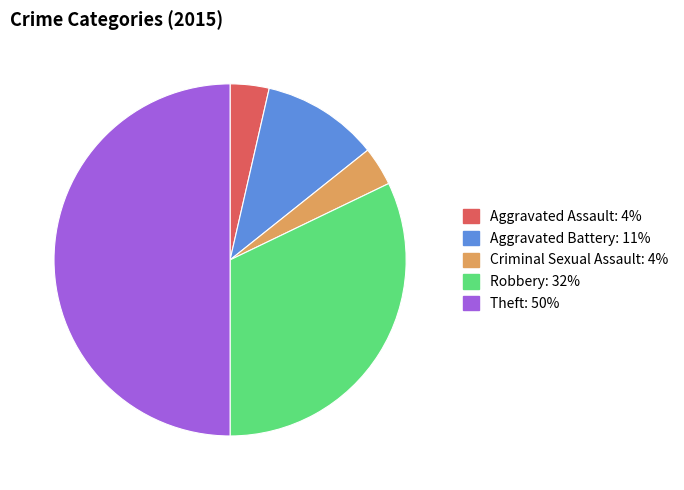

How many segments does this pie chart have?

5